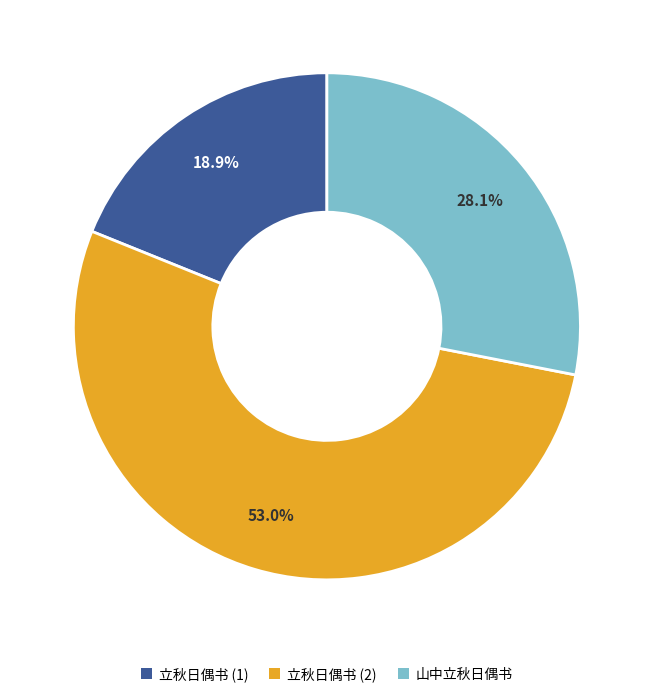

Which slice is the smallest?

立秋日偶书 (1)